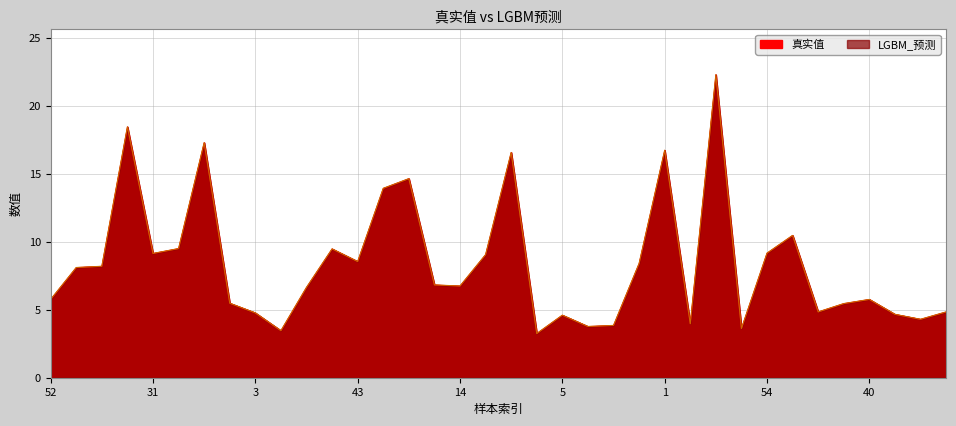

How many lines are shown in the chart?

2